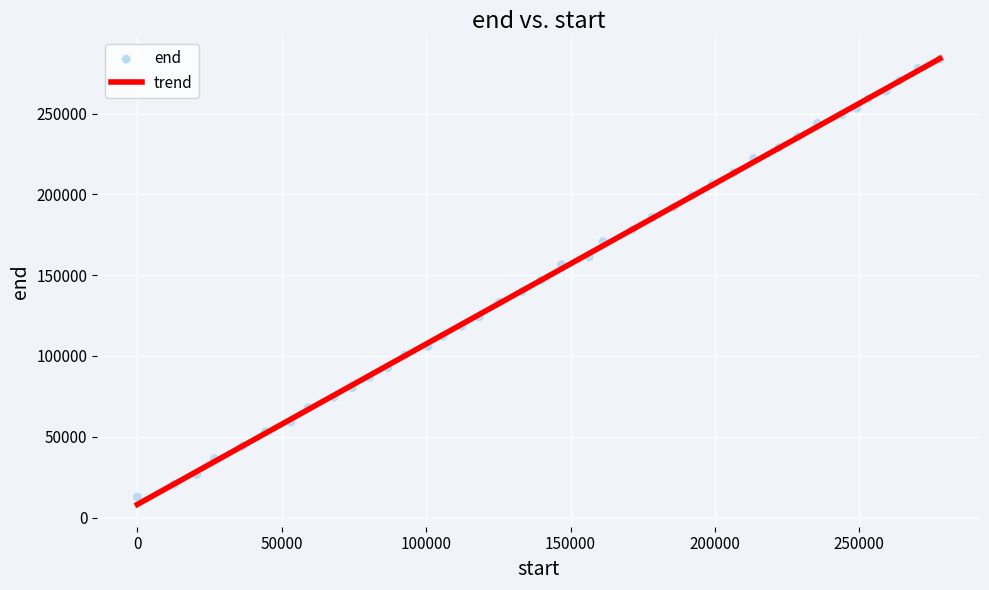

What is the range of X values (max minus min)?

277920